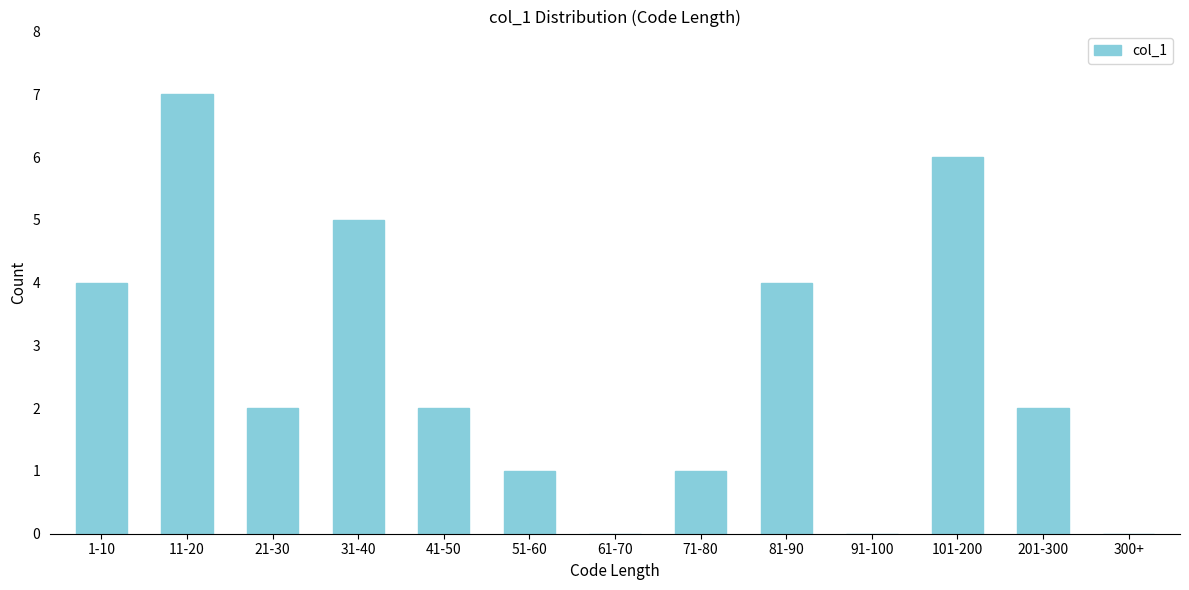

Reading right to left, what are all the values shown in this chart?

300+=0	201-300=2	101-200=6	91-100=0	81-90=4	71-80=1	61-70=0	51-60=1	41-50=2	31-40=5	21-30=2	11-20=7	1-10=4